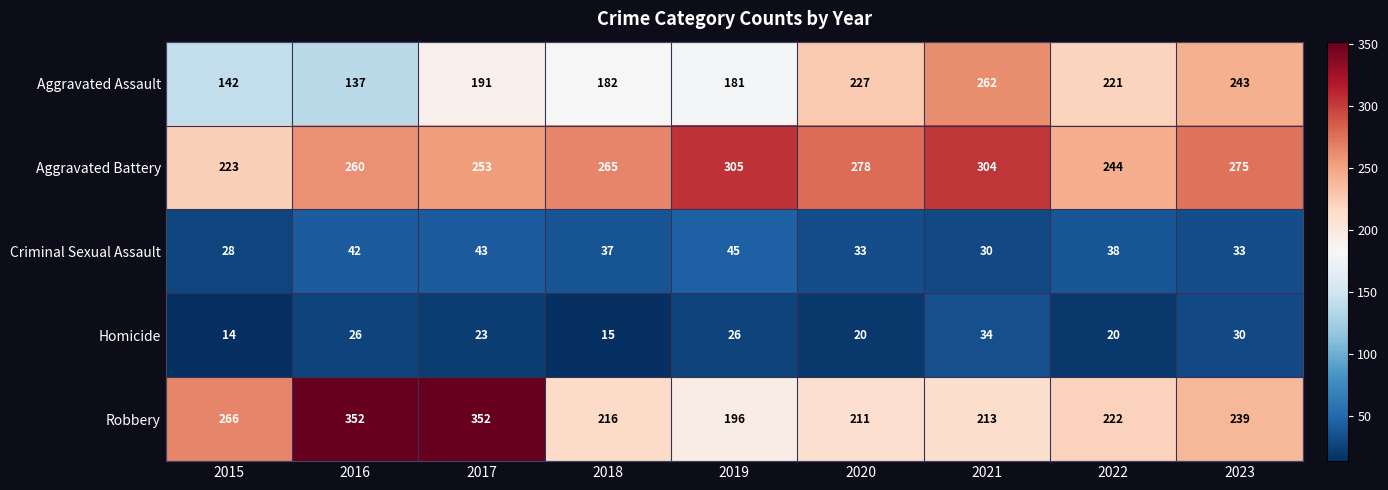

Which series has the widest spread of values?

Robbery